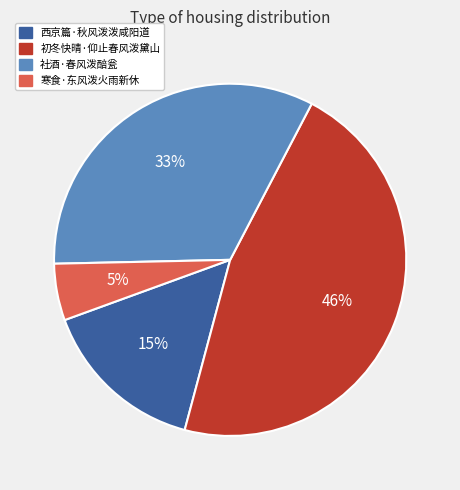

Combined, do 社酒·春风泼醅瓮 and 西京篇·秋风泼泼咸阳道 account for over 50%?

No